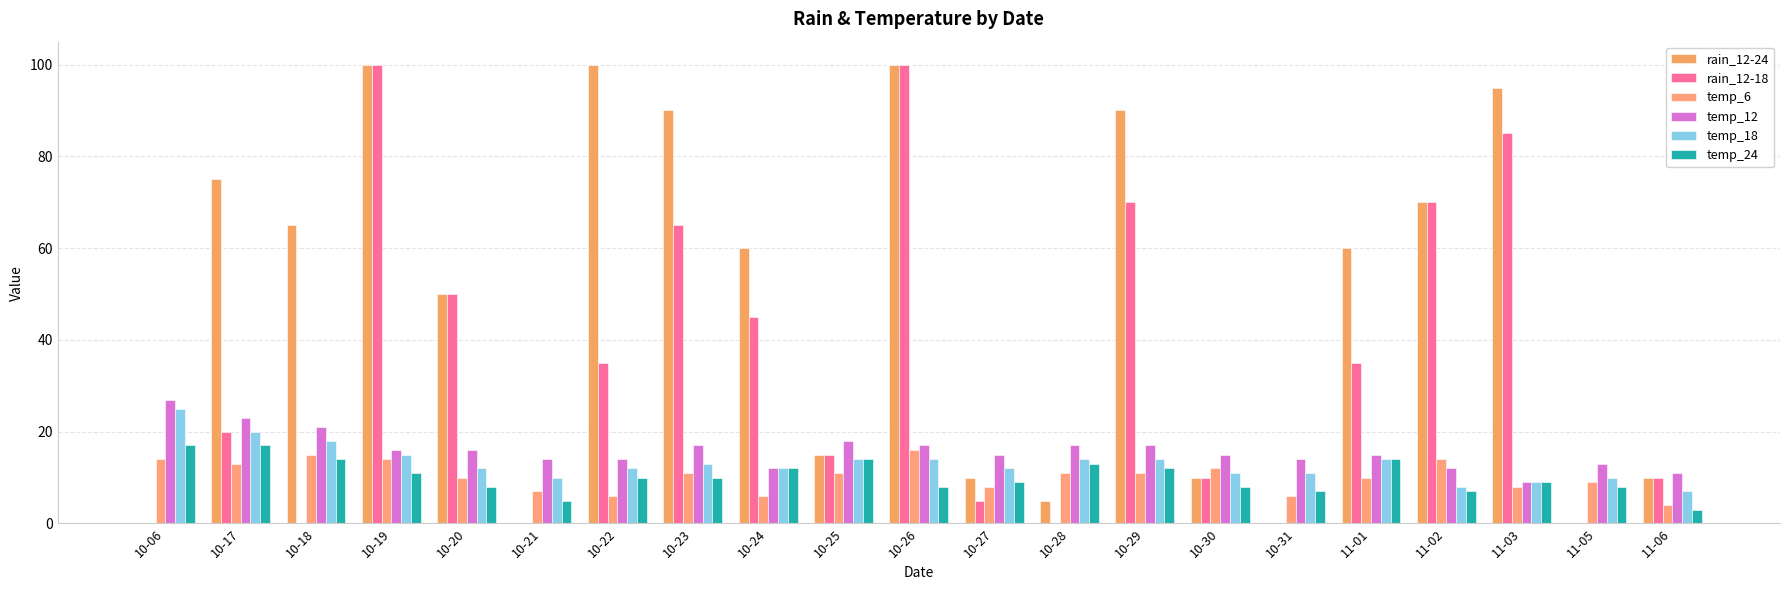

What are all the series names shown in the legend?

rain_12-24, rain_12-18, temp_6, temp_12, temp_18, temp_24